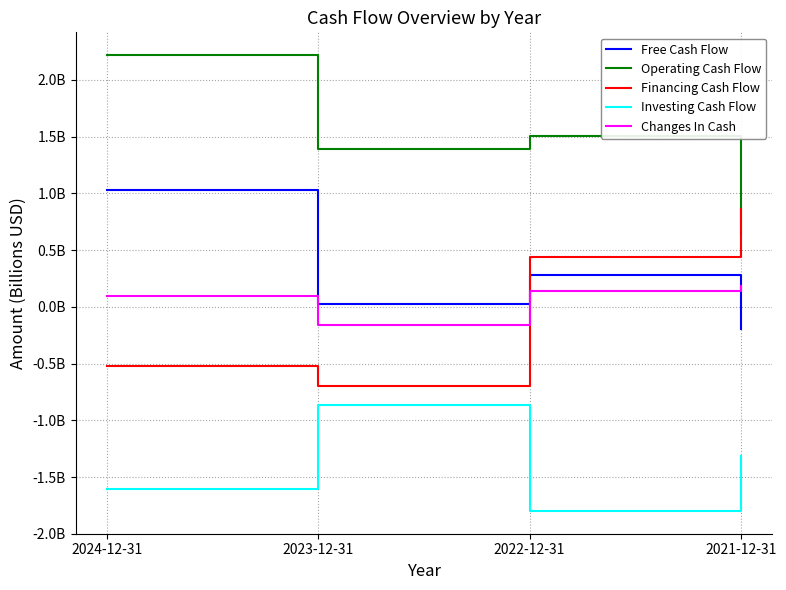

What is the difference between the highest and lowest values at 2021-12-31?

2.2